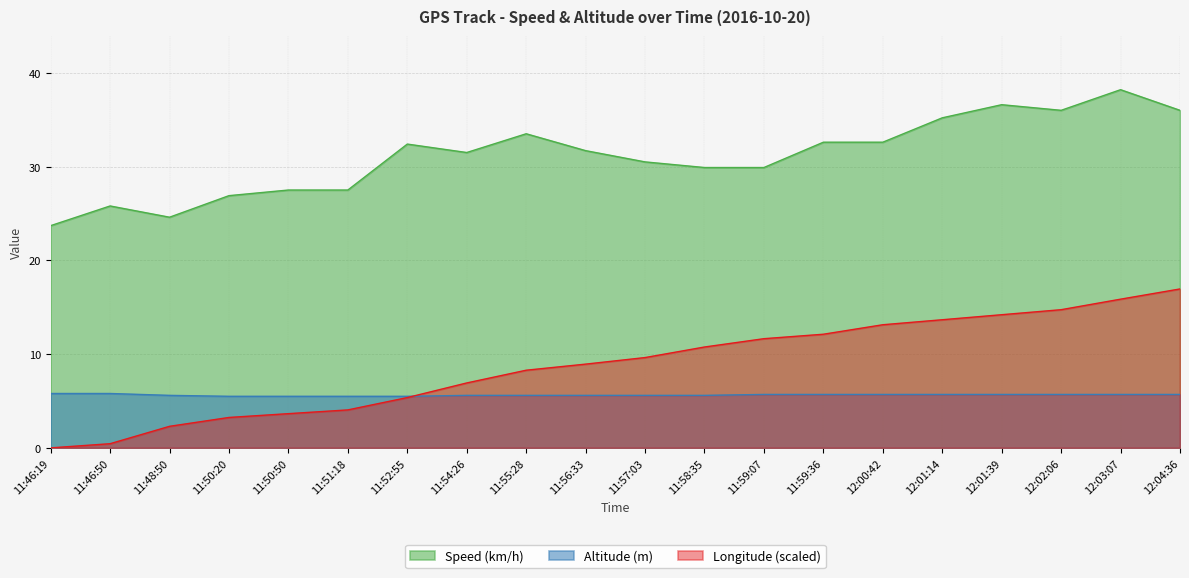

What are all the series names shown in the legend?

Speed (km/h), Altitude (m), Longitude (scaled)